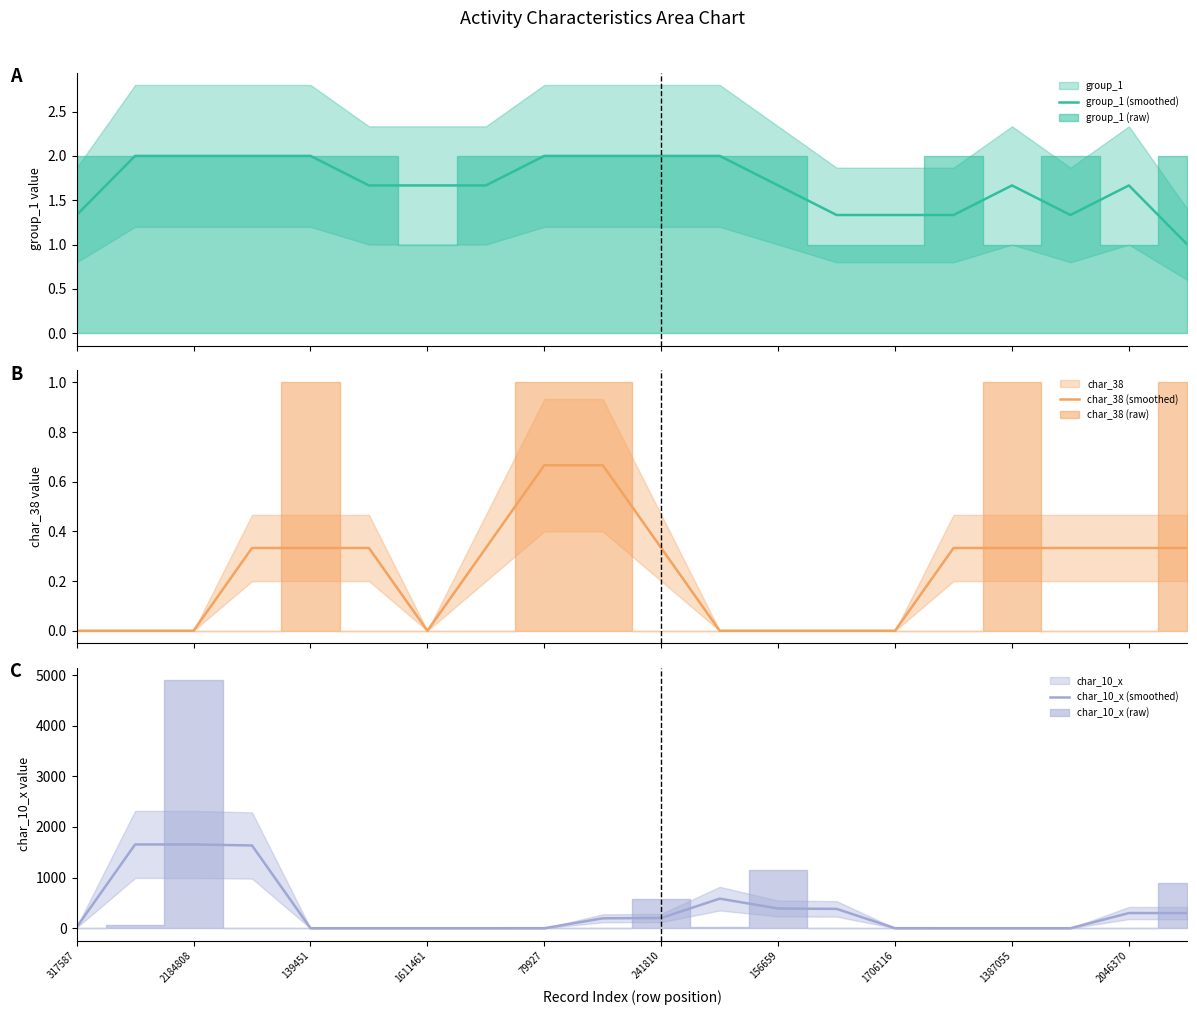

What is the difference between the maximum and second lowest values in the char_38 (smoothed) series?

0.7